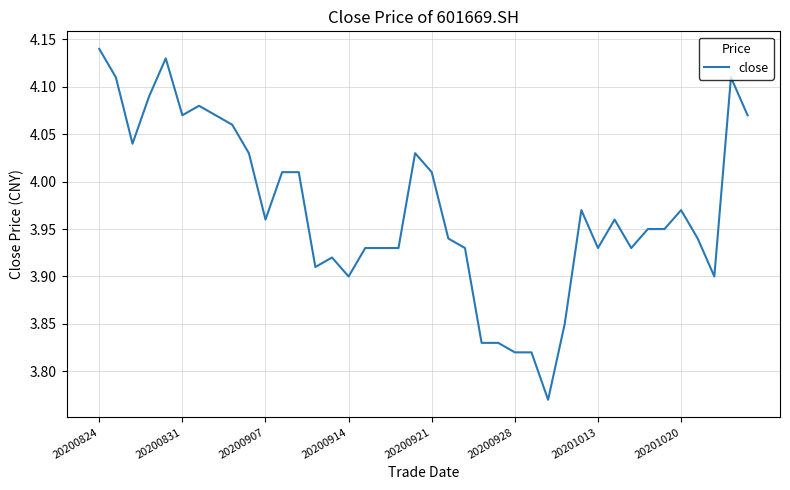

What is the difference between the maximum and minimum values?

0.4